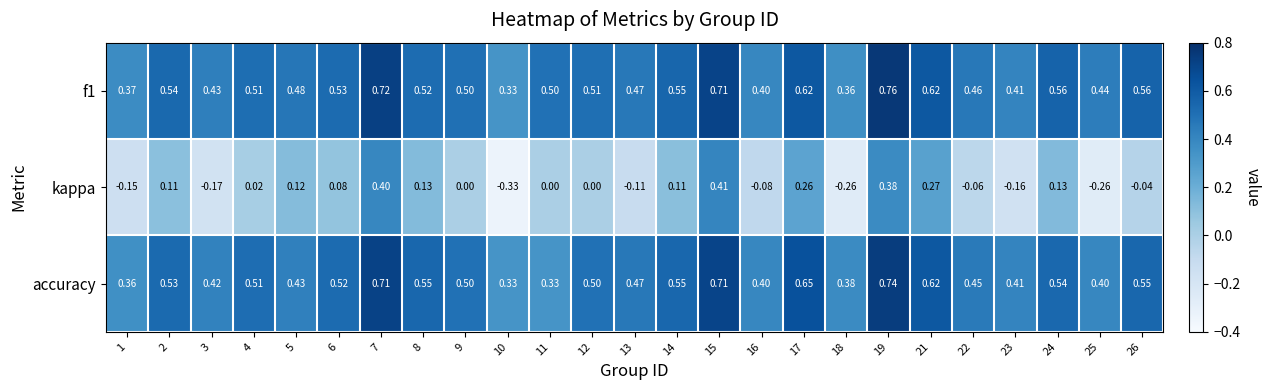

Which series changed the most between 1 and 4?

kappa